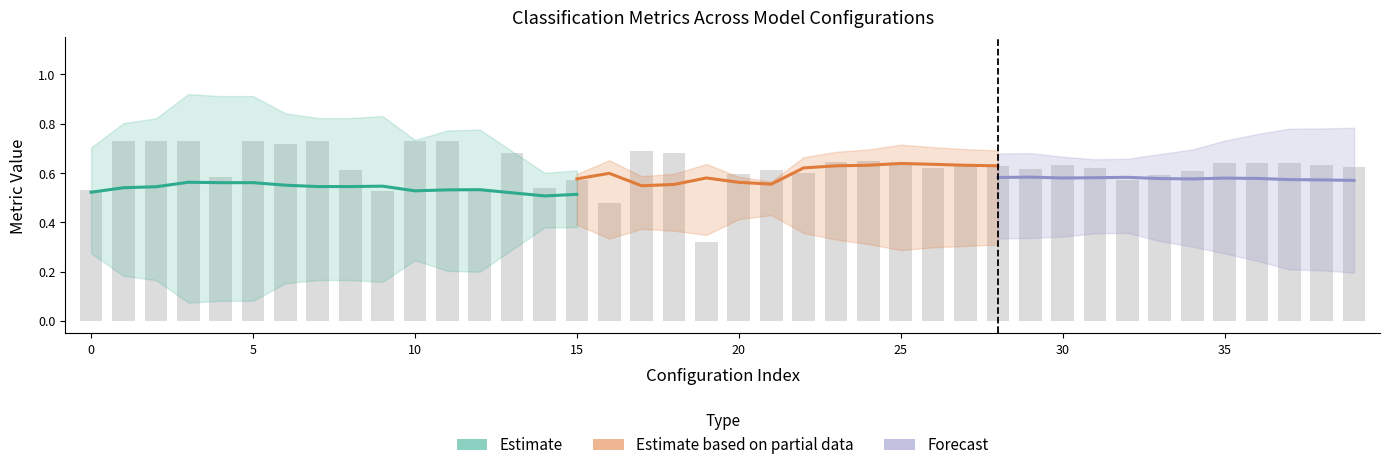

The value of precision at 21 is 0.3. True or false?

False